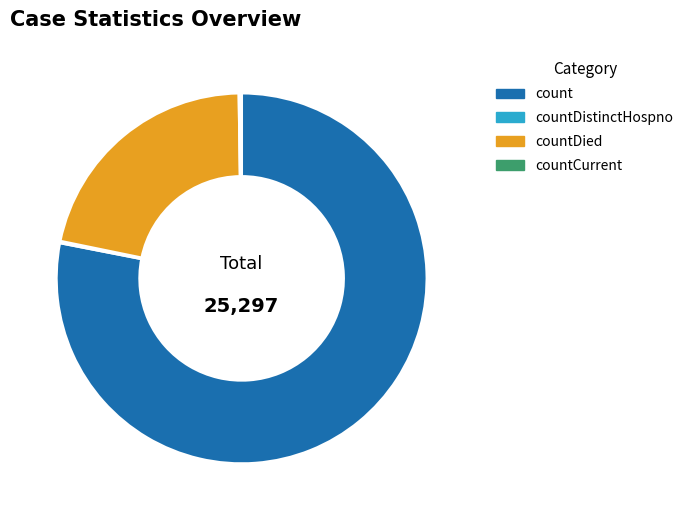

Is it true that countDied is 16% of the pie?

False